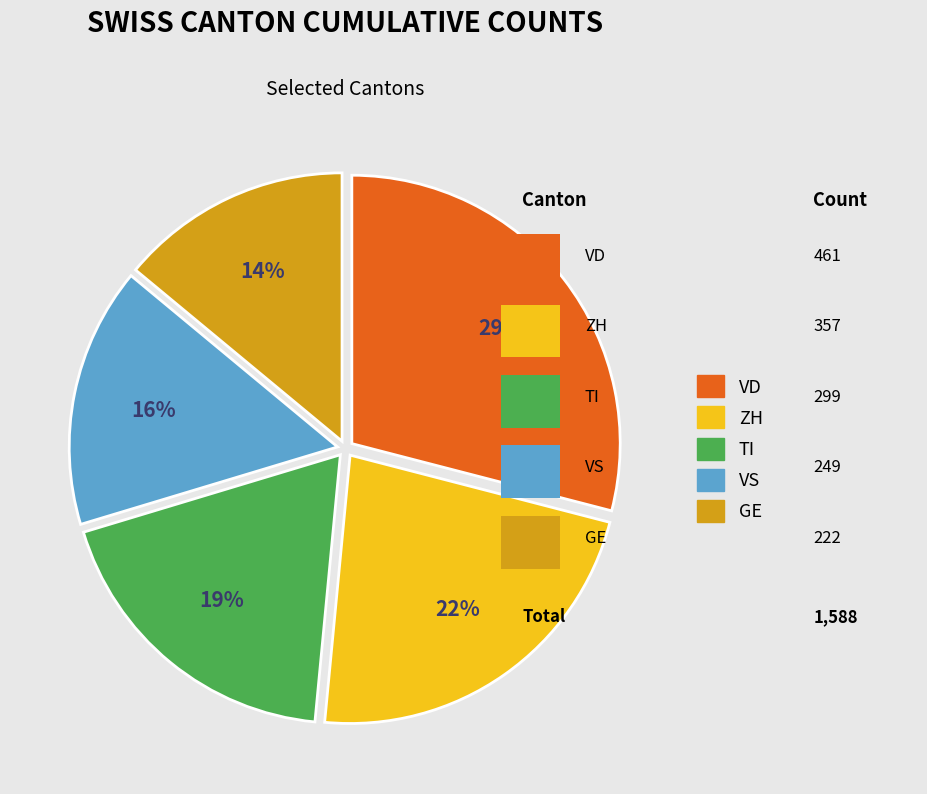

Is there a majority slice in this chart?

No